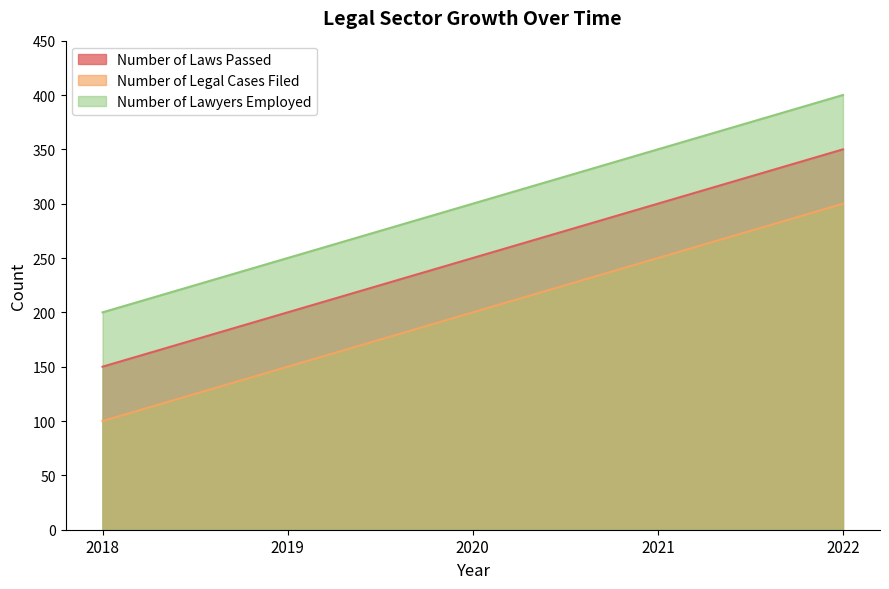

What is the total value across all series at 2018?

450